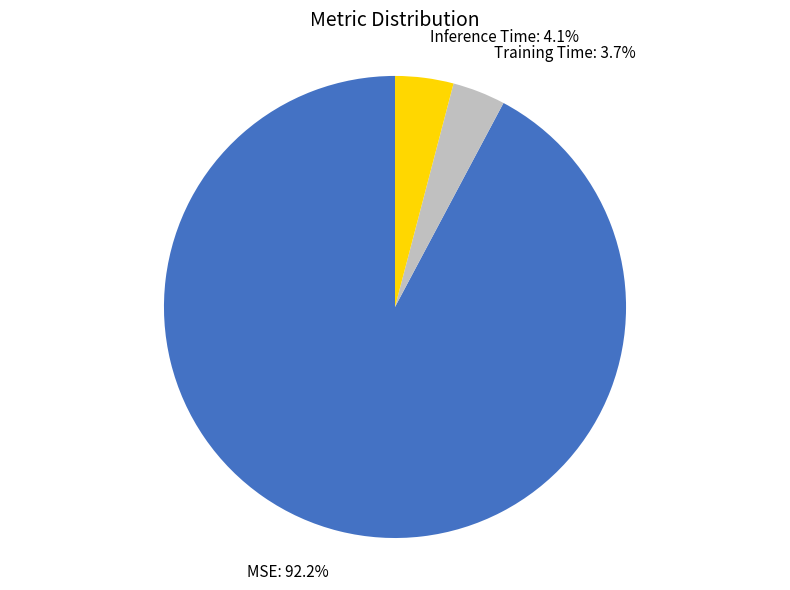

Is there any slice that represents more than half of the pie?

Yes